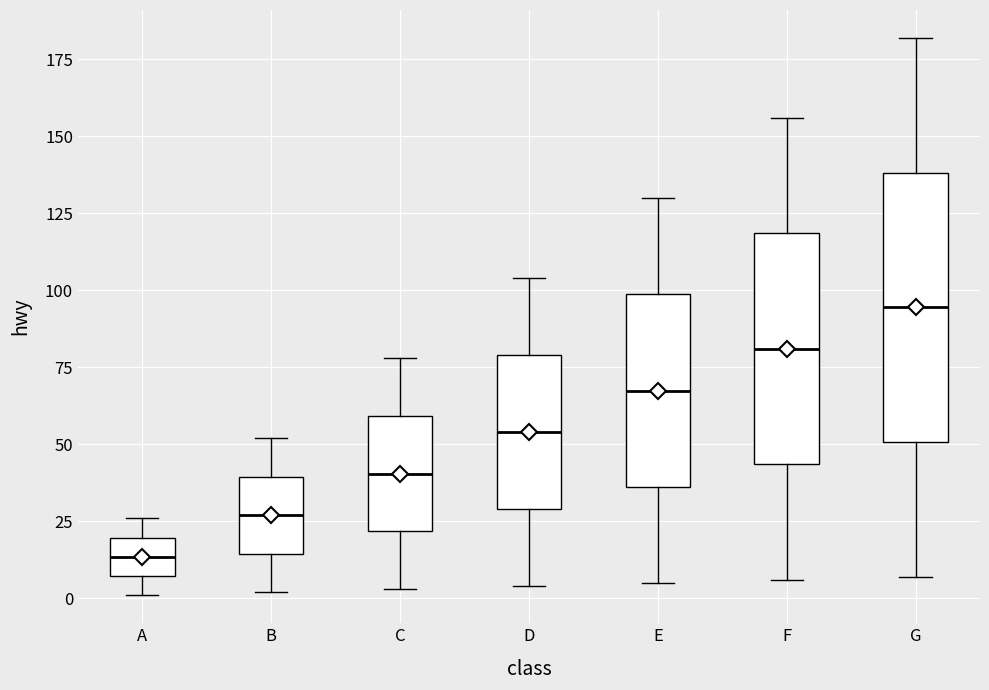

Which box's median line is the highest?

G